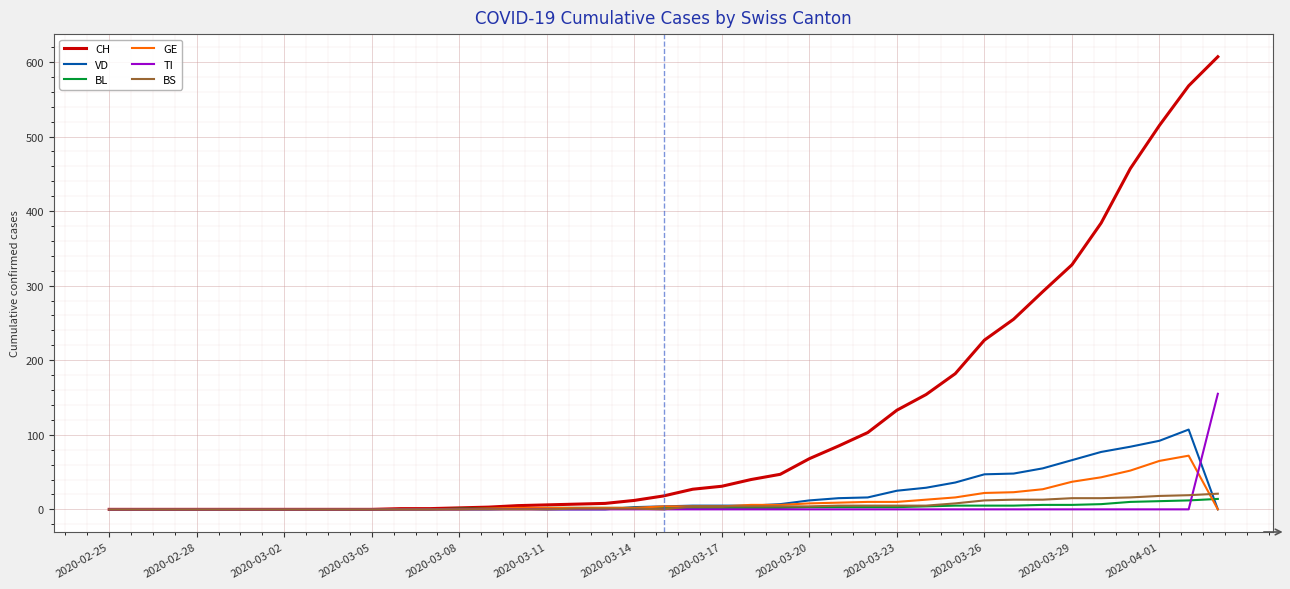

Which series has the largest total across all categories?

CH